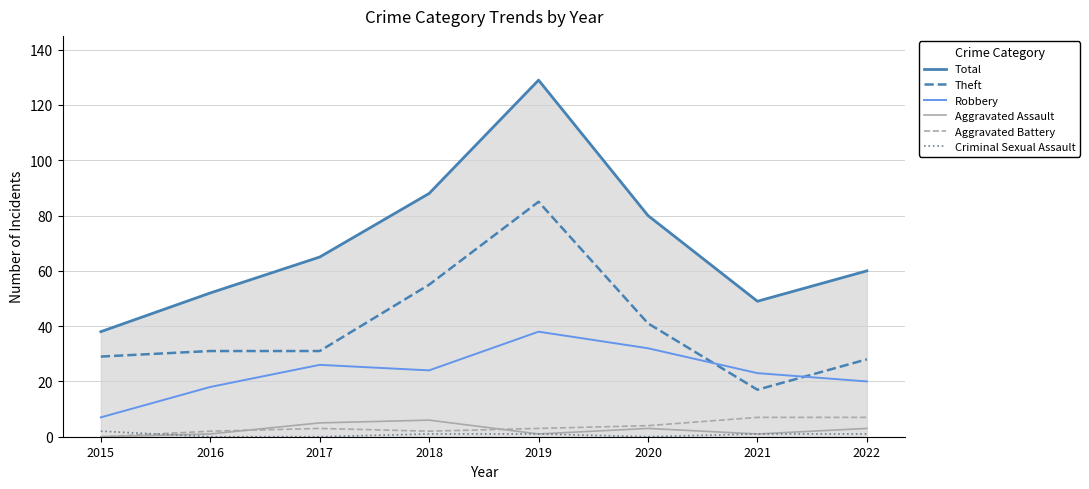

True or false: Aggravated Battery and Robbery intersect in this chart.

False